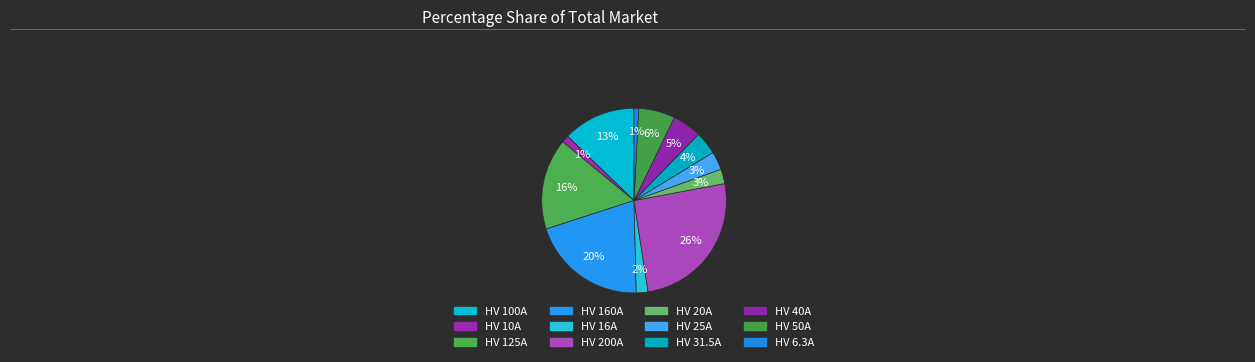

How many segments does this pie chart have?

12